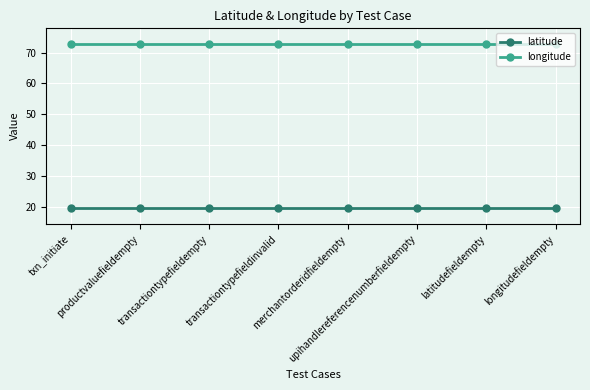

At upihandlereferencenumberfieldempty, list the series in order from smallest to largest.

latitude, longitude